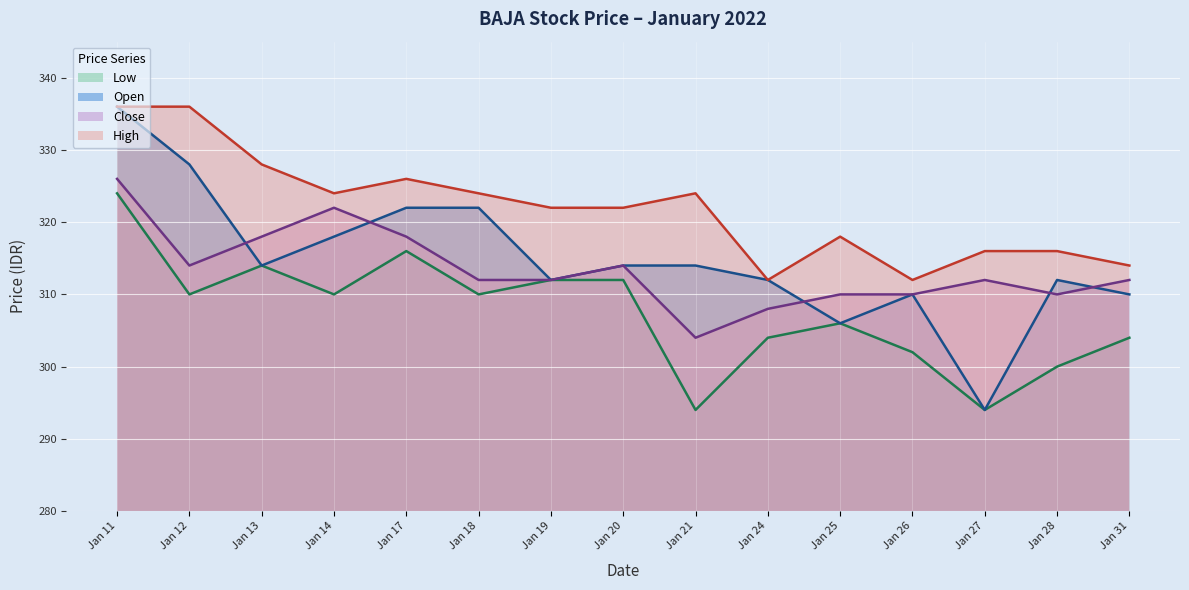

True or false: Close has a value of 318 at Jan 17.

True